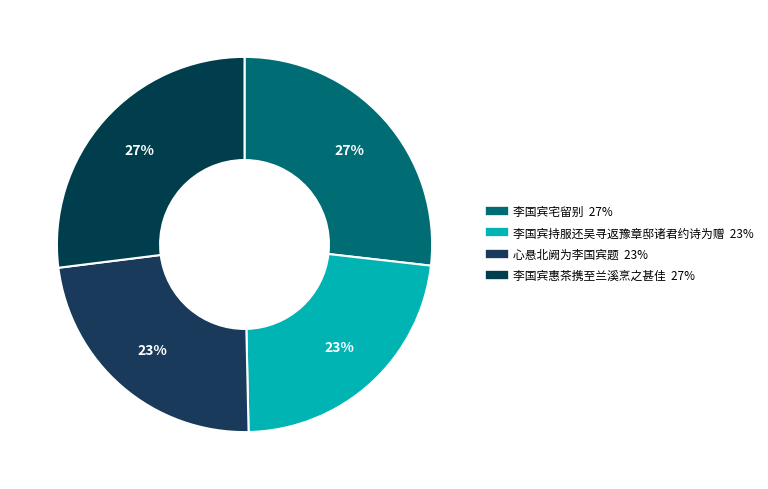

The 心悬北阙为李国宾题 slice represents 14% of the pie. True or false?

False